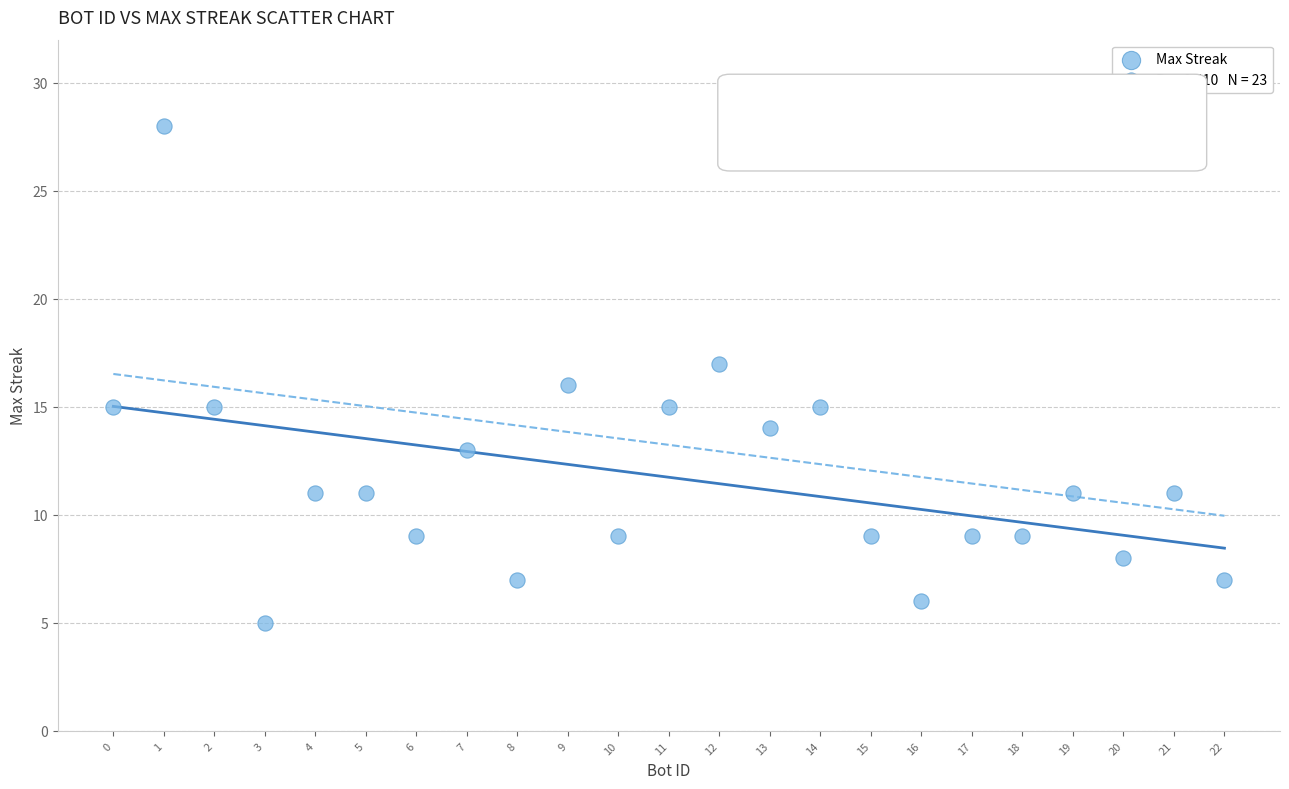

What is the range of Y values (max minus min)?

23